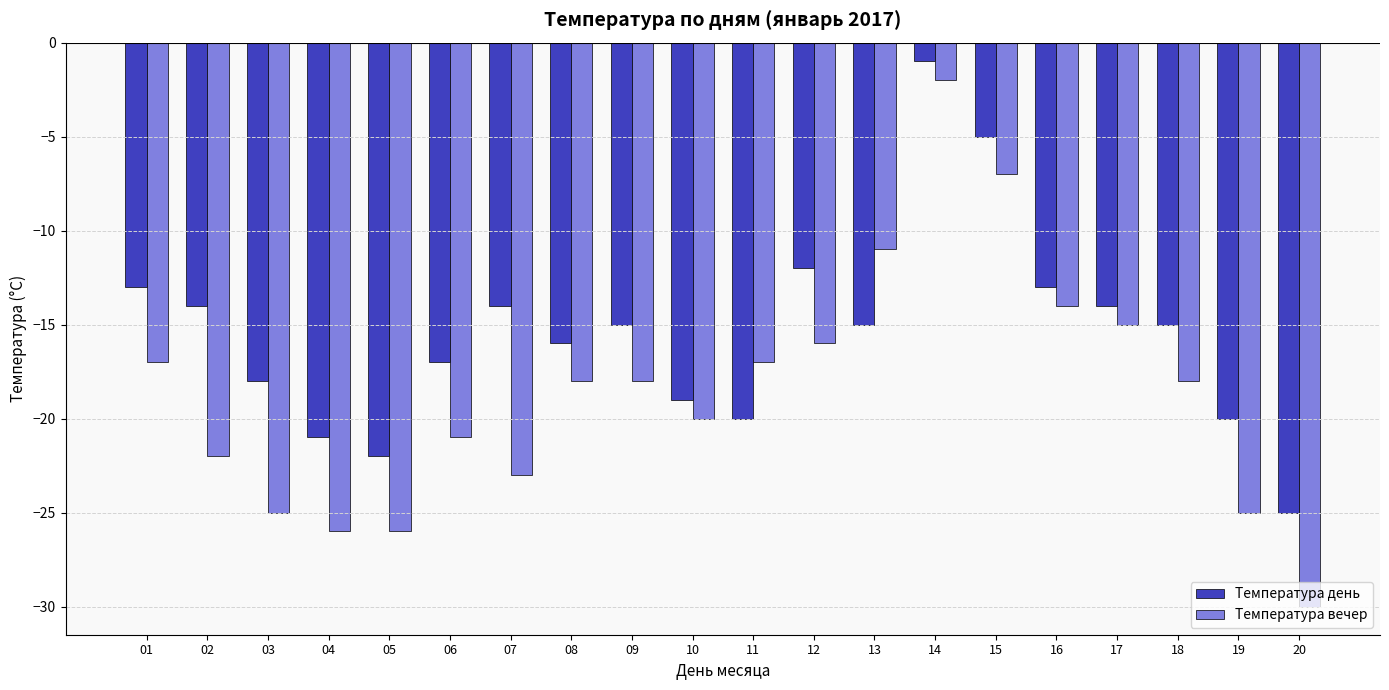

The value of Температура вечер at 18 is -18. True or false?

True